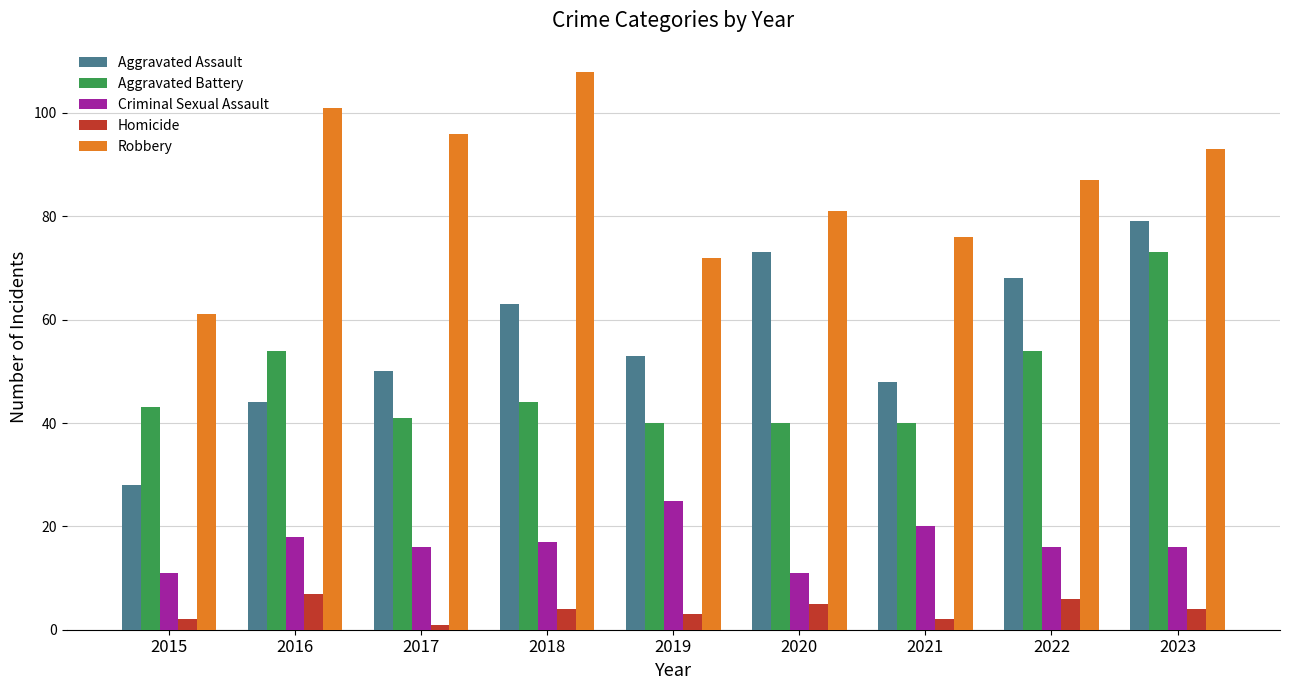

The Aggravated Battery series shows 40 at 2021. True or false?

True